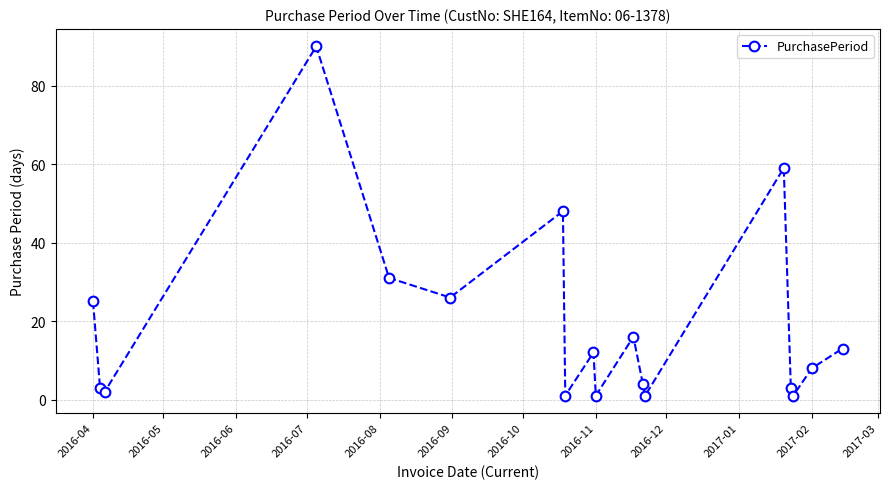

What is the difference between the maximum and minimum values?

89